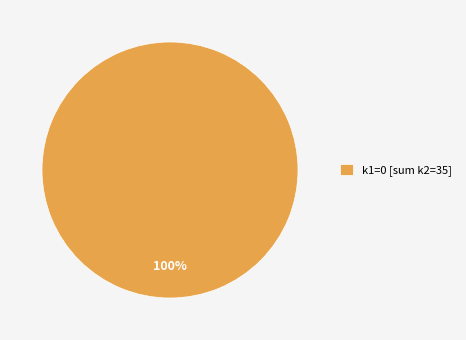

How many segments does this pie chart have?

1